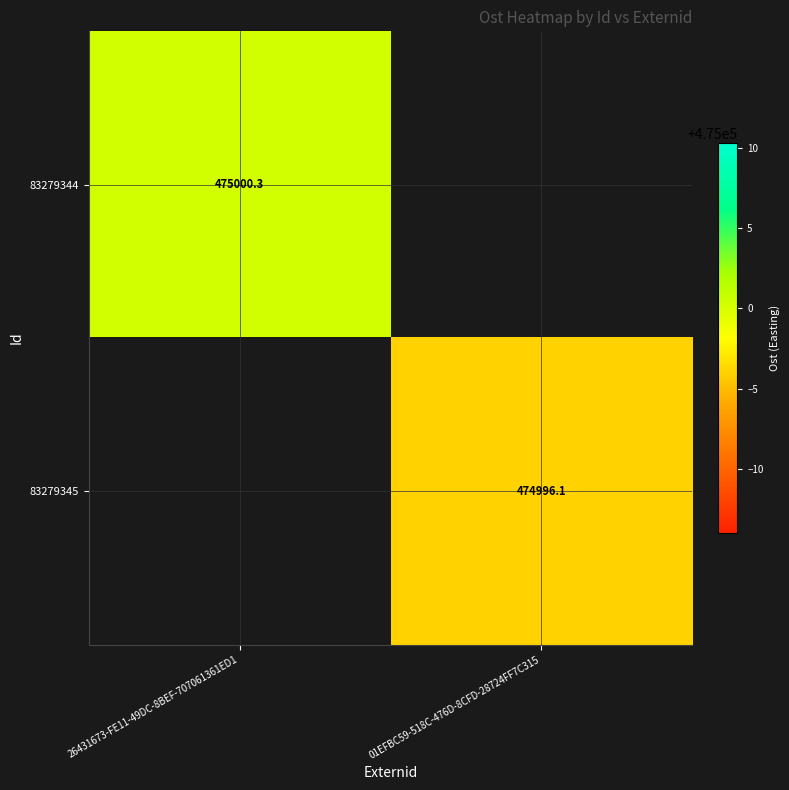

The 83279345 series shows 474996.1 at 01EFBC59-518C-476D-8CFD-28724FF7C315. True or false?

True